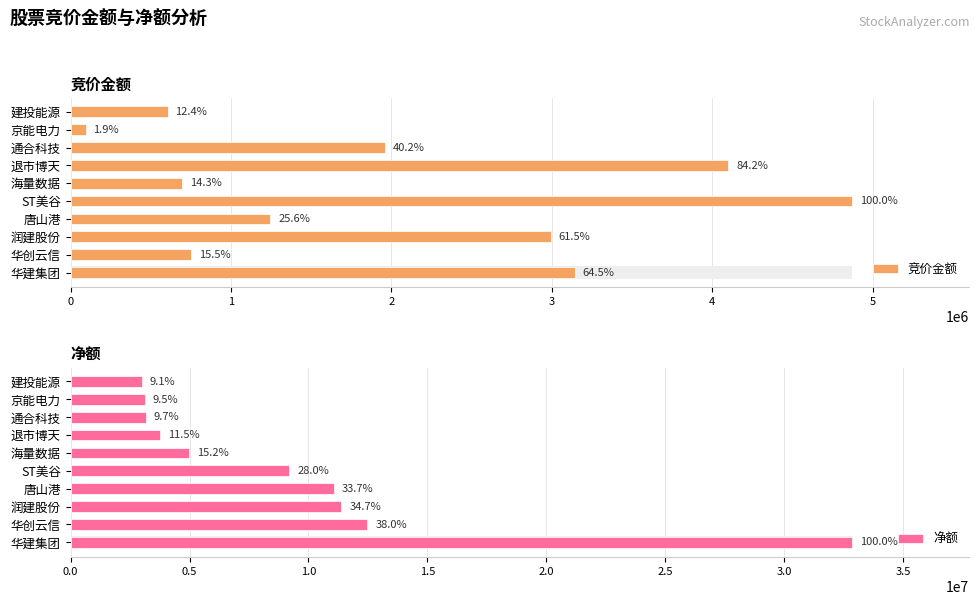

The value of 净额 at 9 is 2990447. True or false?

True